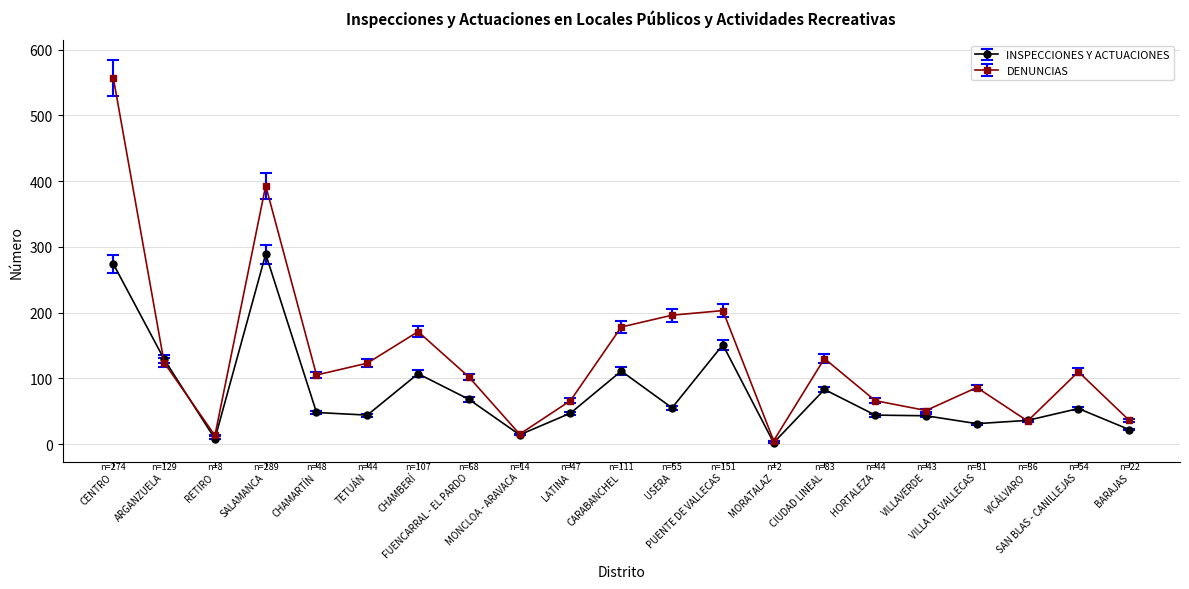

What is the maximum value for DENUNCIAS?

557